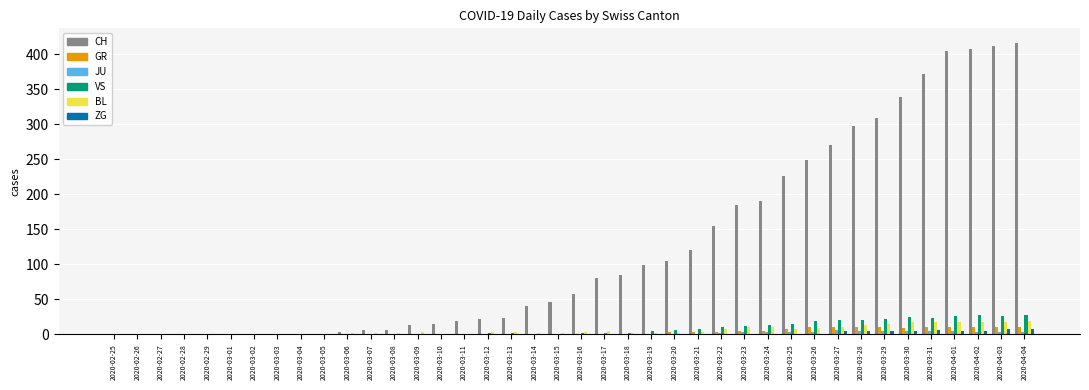

True or false: CH has a value of 226 at 2020-03-25.

True